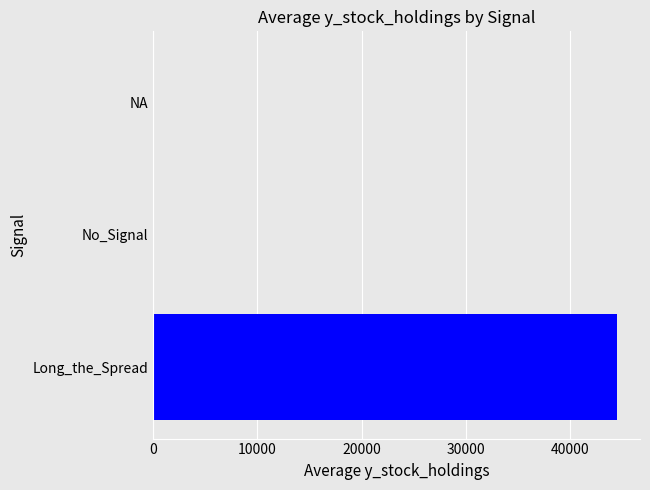

The value at NA is 20275. True or false?

False